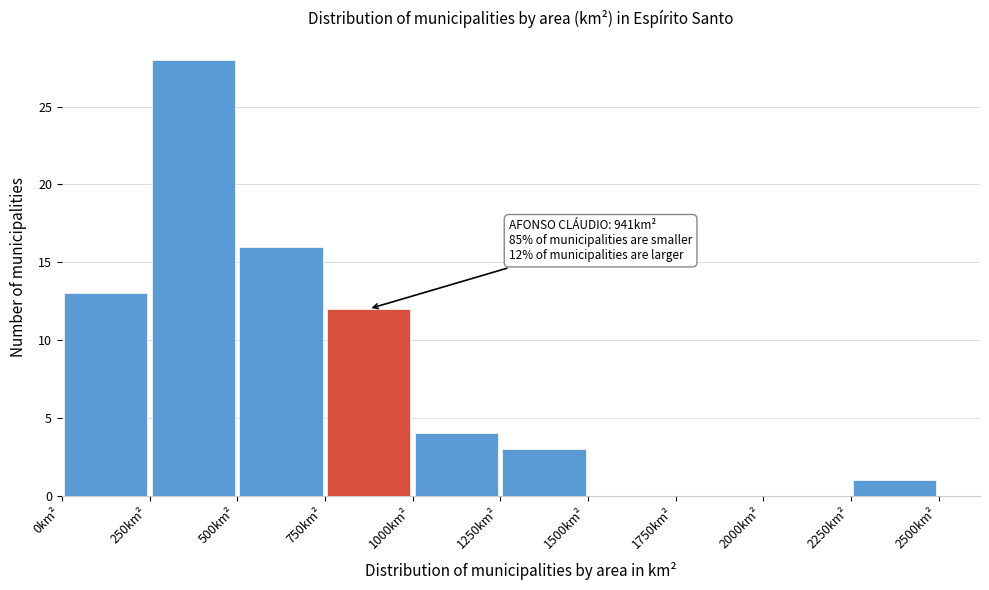

Which range on the x-axis has the tallest bar?

250 to 500